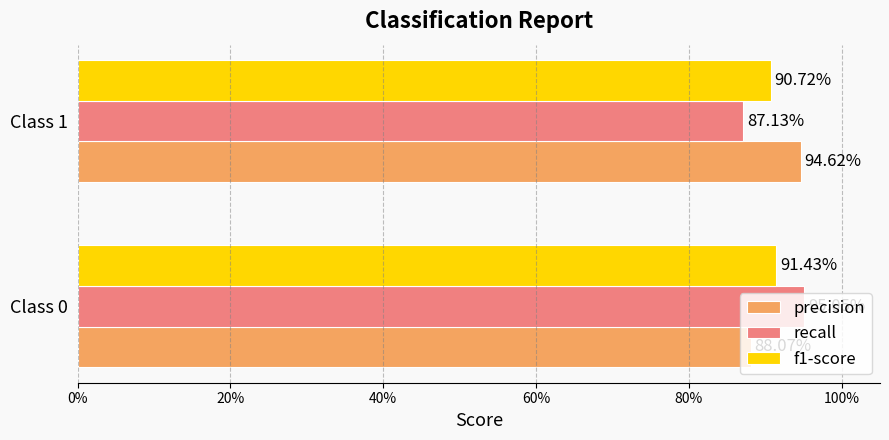

Reading left to right, what are all the values shown in this chart?

precision: 0.9	0.9
recall: 1.0	0.9
f1-score: 0.9	0.9